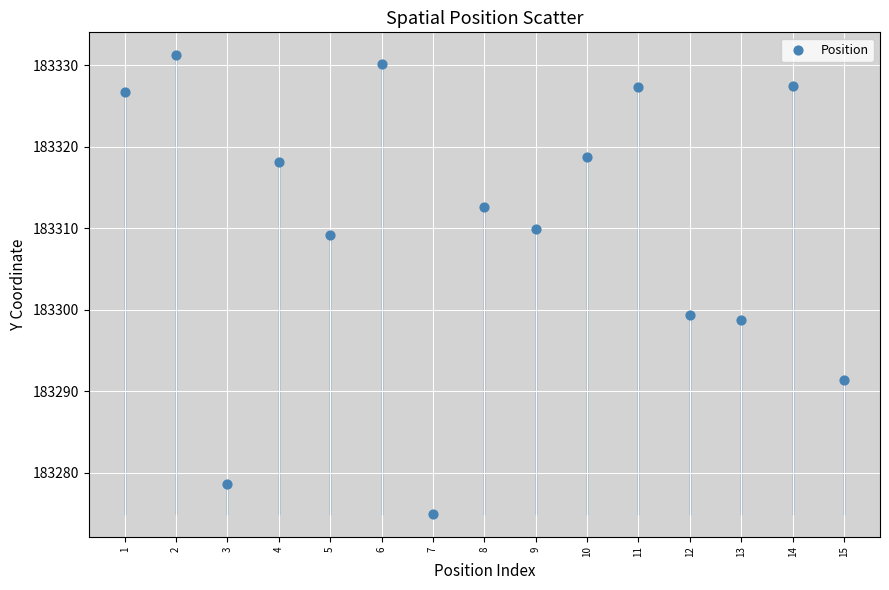

What is the range of Y values (max minus min)?

56.2